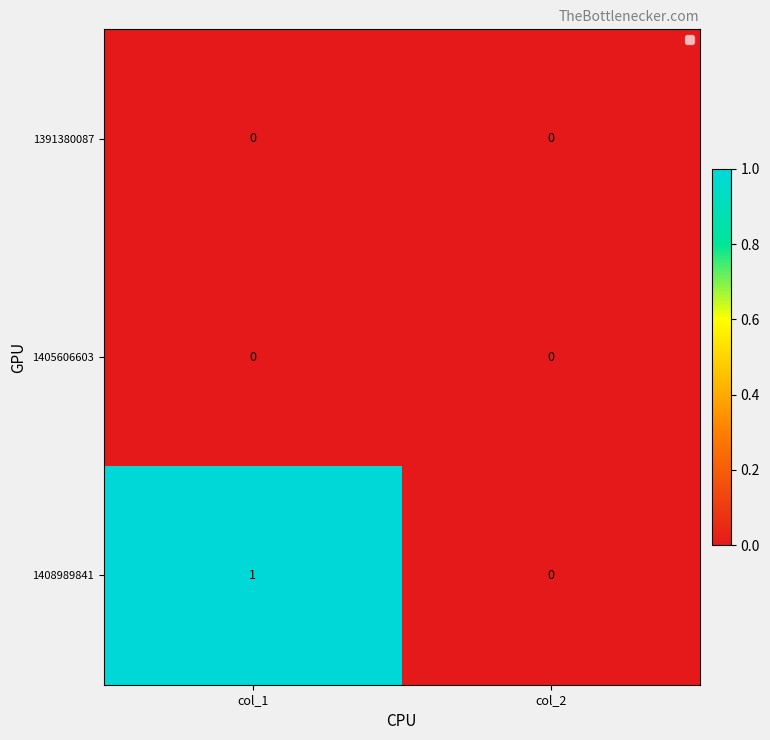

Reading right to left, transcribe all the data shown in this chart.

1391380087: 0	0
1405606603: 0	0
1408989841: 0	1